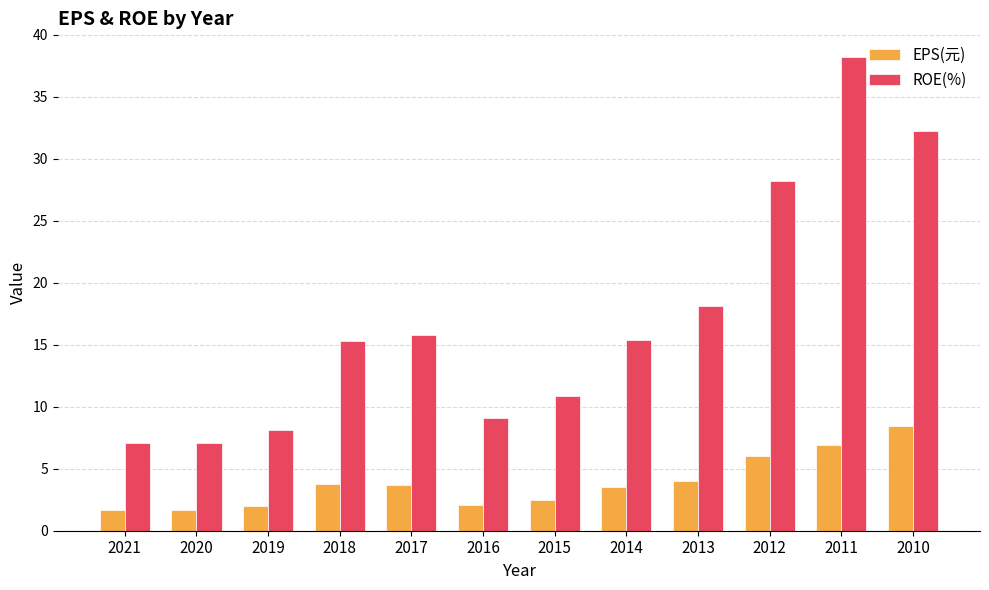

What value does the ROE(%) series have at 2012?

28.2